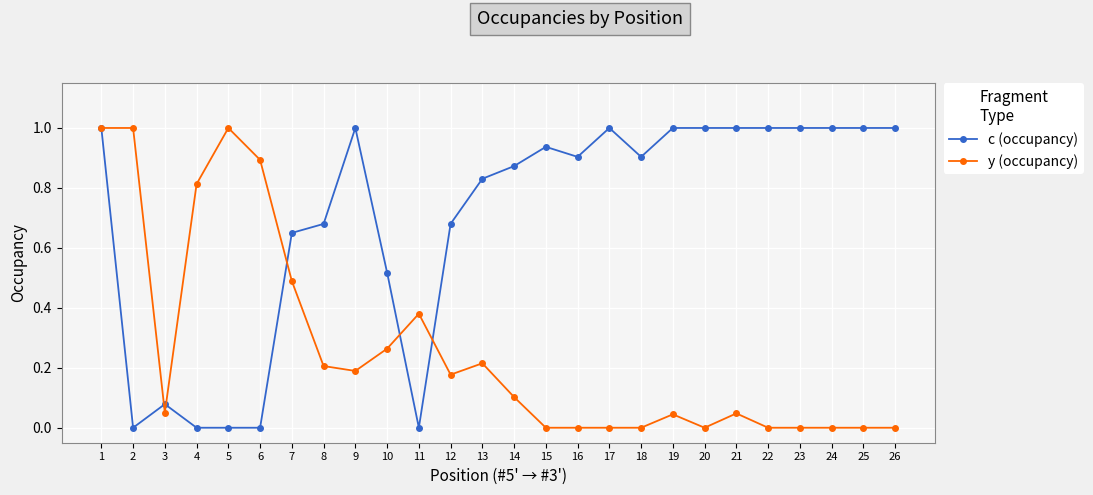

Count the number of data series in this chart.

2